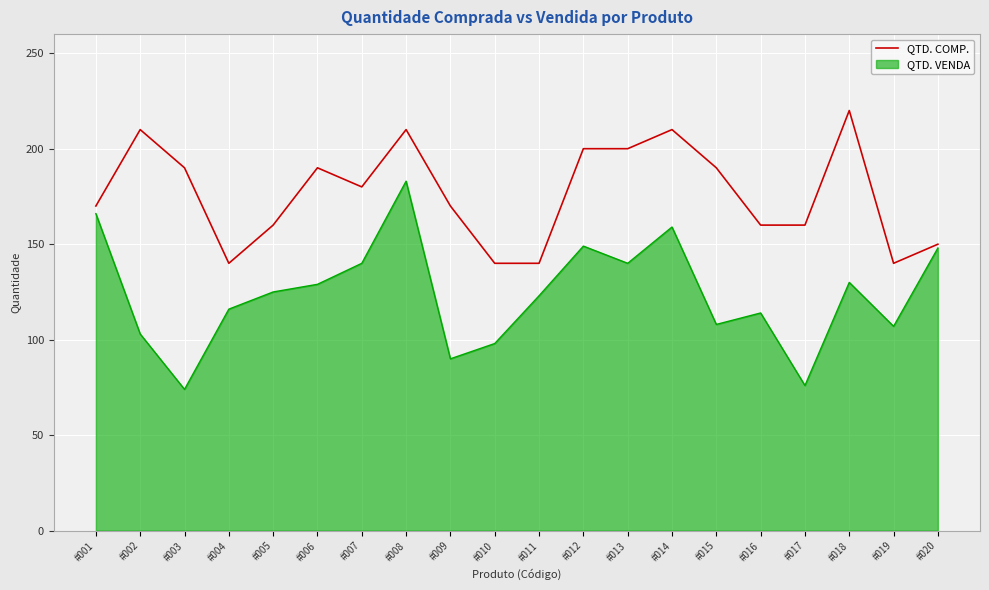

How many lines are shown in the chart?

2